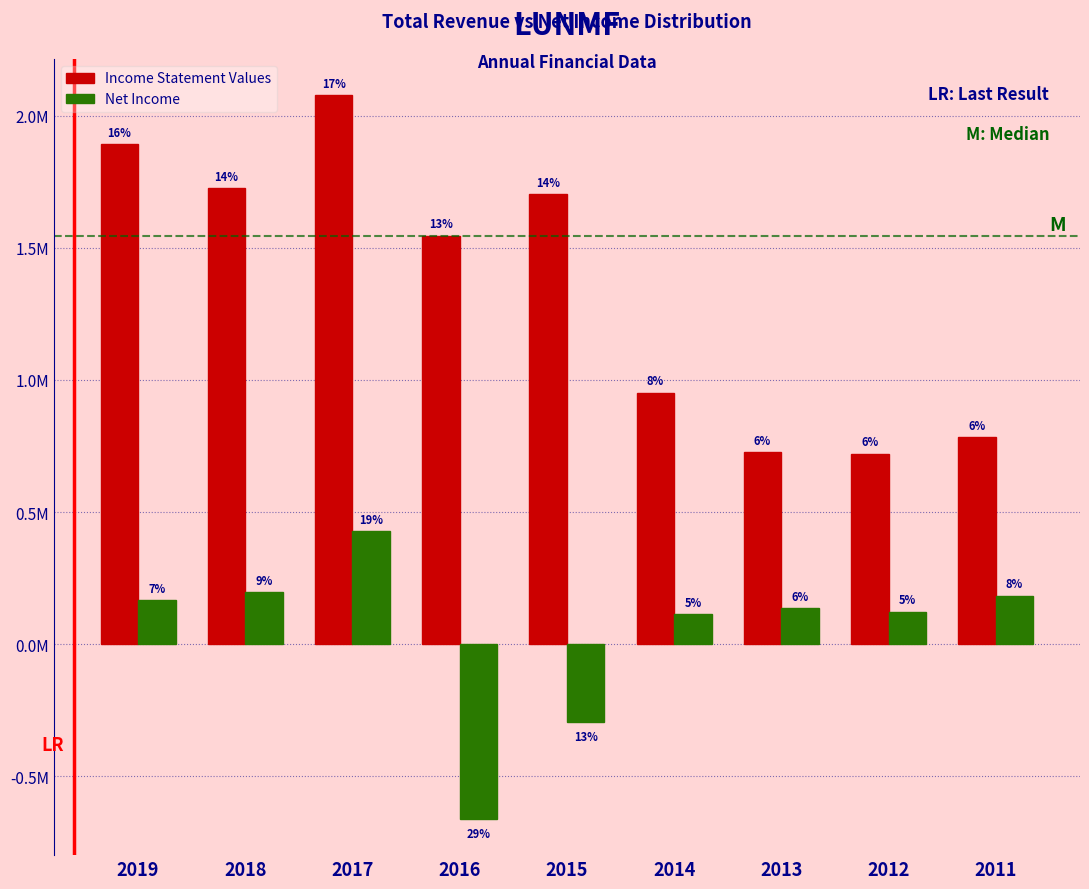

What are all the series names shown in the legend?

Income Statement Values, Net Income